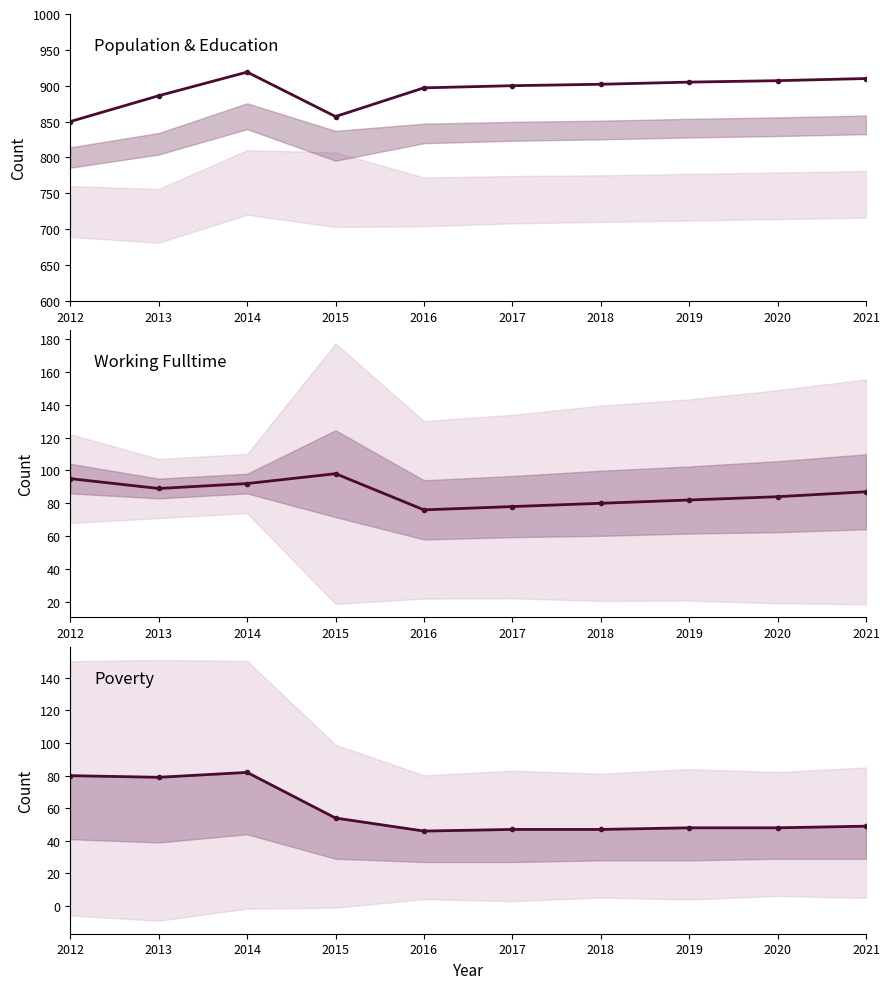

True or false: Population has more than 0 points higher than both neighbors.

True